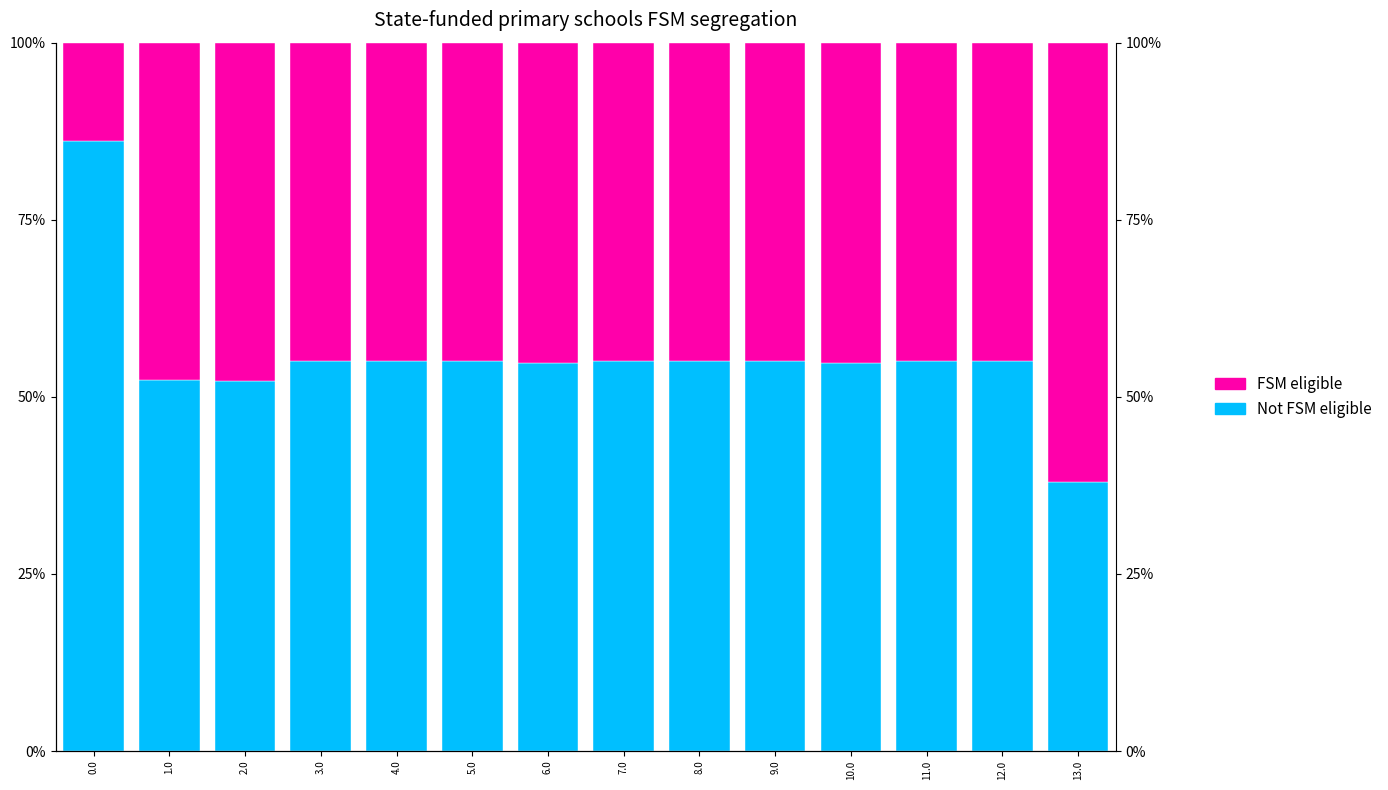

Which series has the largest range (max minus min)?

FSM eligible